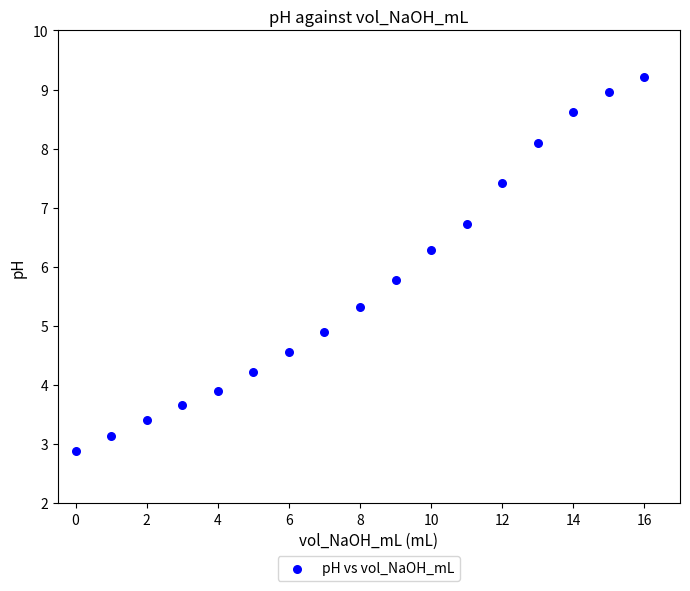

What is the range of Y values (max minus min)?

6.3